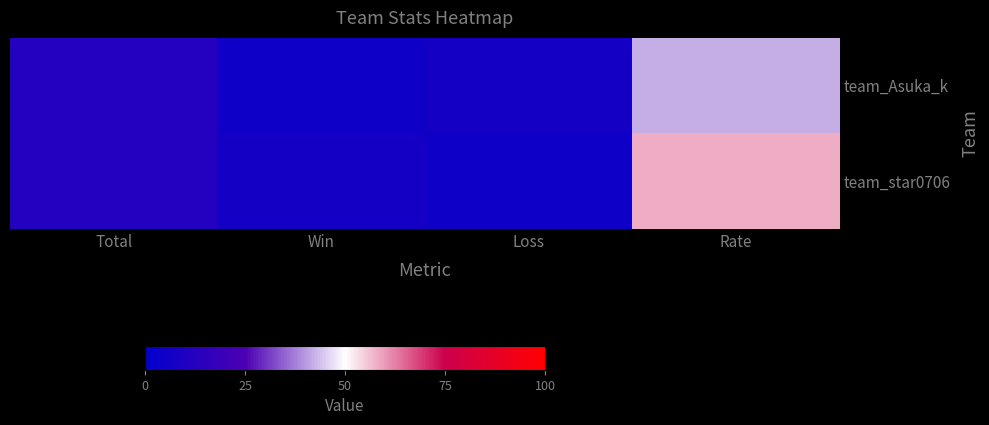

Reading left to right, list all the values displayed in this chart.

team_Asuka_k: Total=12	Win=5	Loss=7	Rate=42
team_star0706: Total=12	Win=7	Loss=5	Rate=58